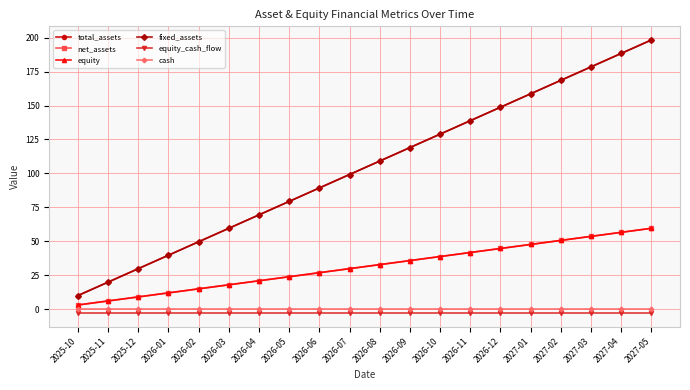

What is the maximum value for net_assets?

59.5